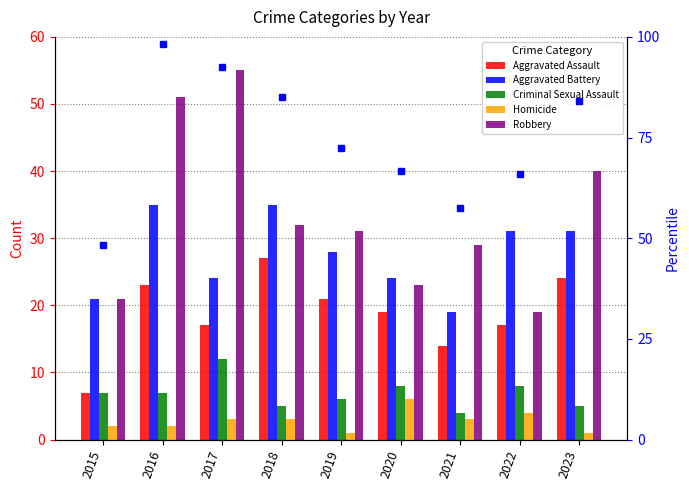

Reading left to right, transcribe all the data shown in this chart.

Aggravated Assault: 7	23	17	27	21	19	14	17	24
Aggravated Battery: 21	35	24	35	28	24	19	31	31
Criminal Sexual Assault: 7	7	12	5	6	8	4	8	5
Homicide: 2	2	3	3	1	6	3	4	1
Robbery: 21	51	55	32	31	23	29	19	40